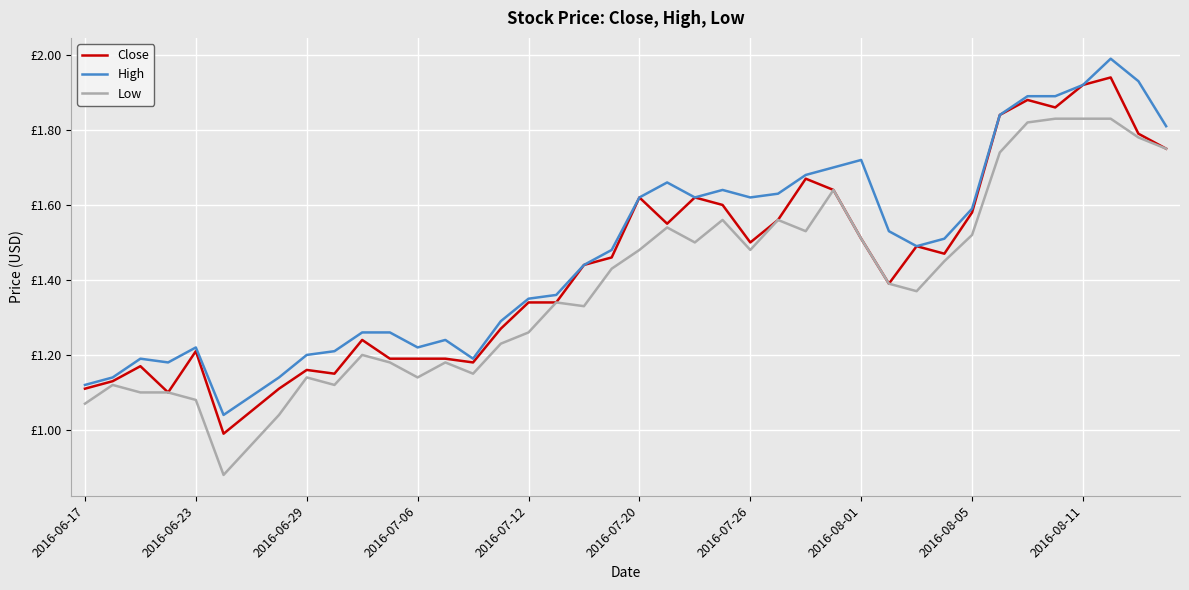

True or false: High and Close intersect in this chart.

False